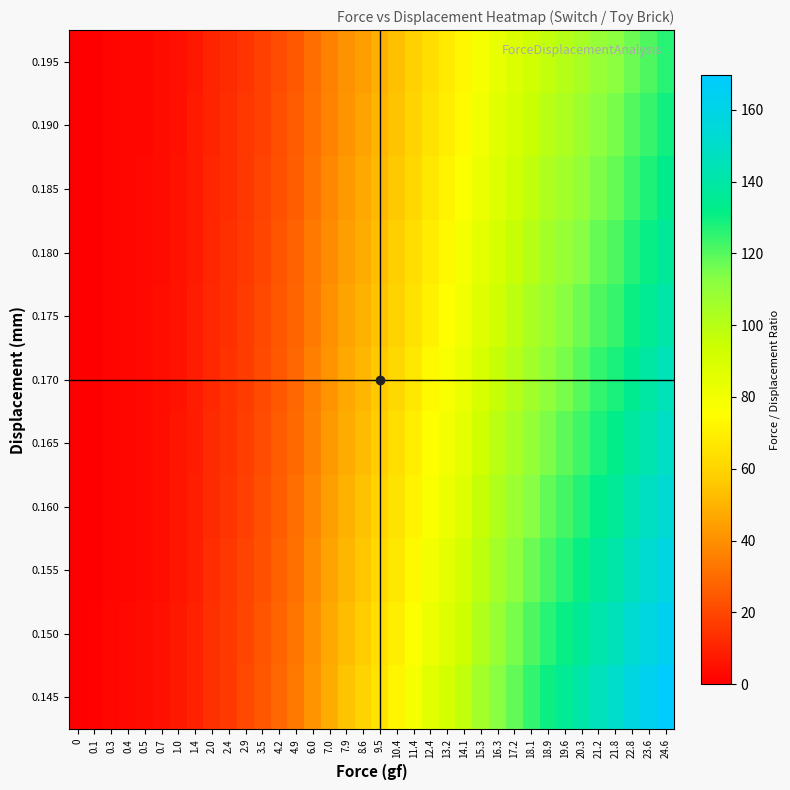

At how many categories does at least one series exceed 130?

8